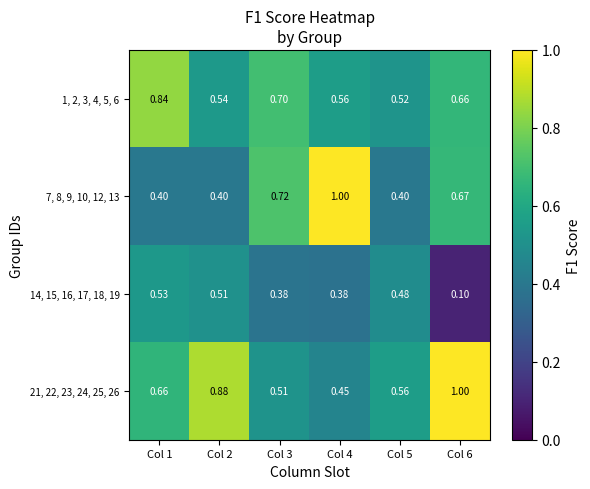

Which series changed the most between Col 1 and Col 2?

1, 2, 3, 4, 5, 6